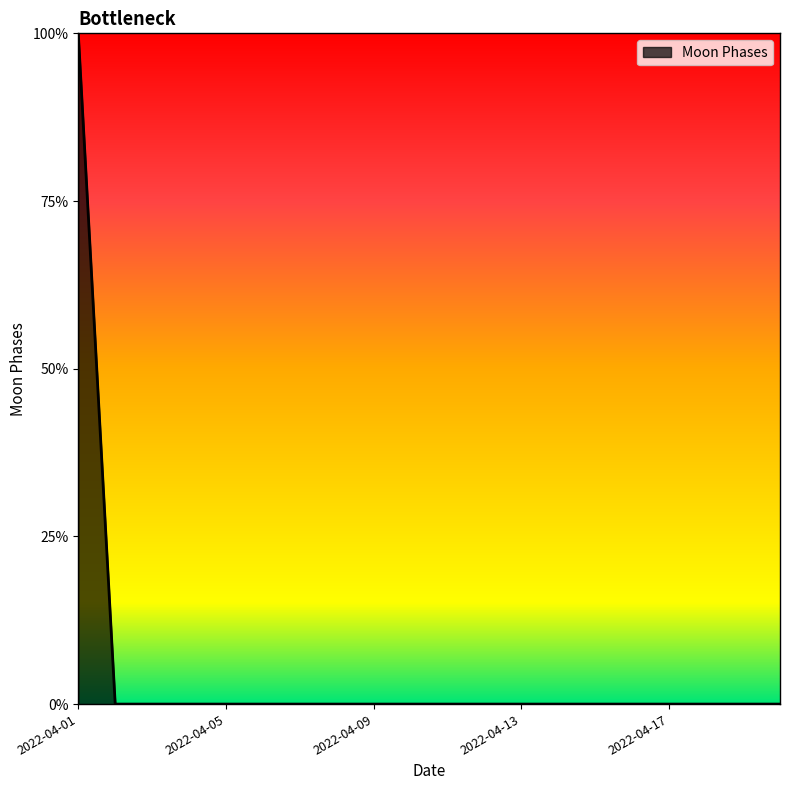

Is this an area chart (filled region under the line)?

Yes